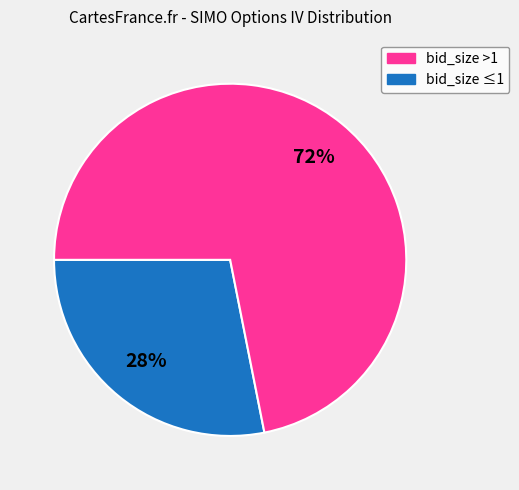

To the nearest percent, what is the average slice percentage?

50%